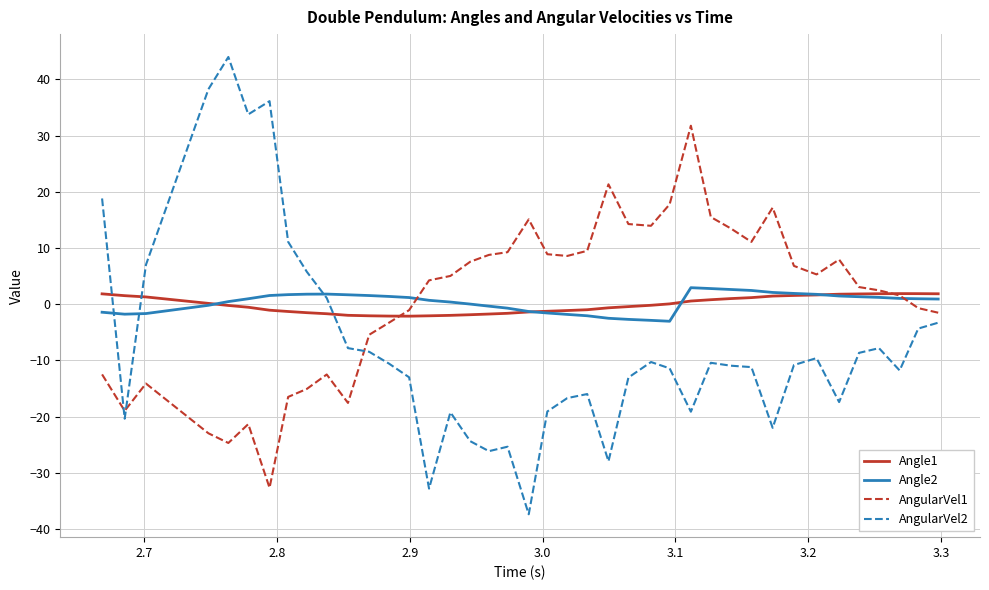

Is this an area chart (filled region under the line)?

No